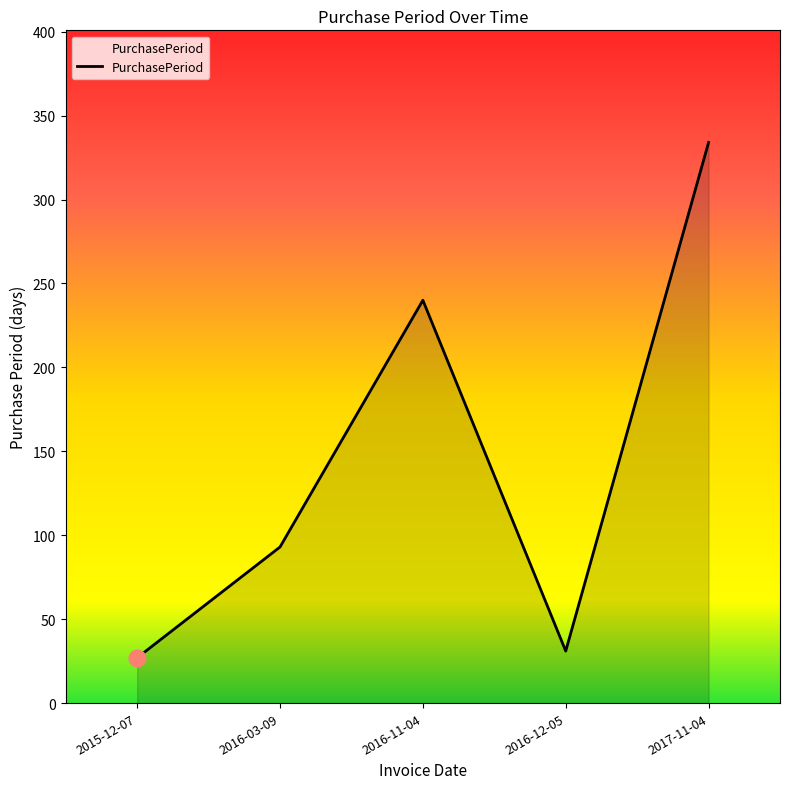

What is the approximate value at 2016-03-09?

93